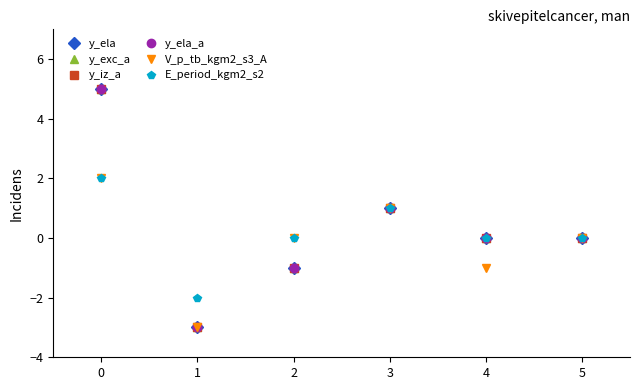

Reading left to right, transcribe all the data shown in this chart.

y_ela: 0=5	1=-3	2=-1	3=1	4=0	5=0
y_exc_a: 0=5	1=-3	2=-1	3=1	4=0	5=0
y_iz_a: 0=5	1=-3	2=-1	3=1	4=0	5=0
y_ela_a: 0=5	1=-3	2=-1	3=1	4=0	5=0
V_p_tb_kgm2_s3_A: 0=2	1=-3	2=0	3=1	4=-1	5=0
E_period_kgm2_s2: 0=2	1=-2	2=0	3=1	4=0	5=0